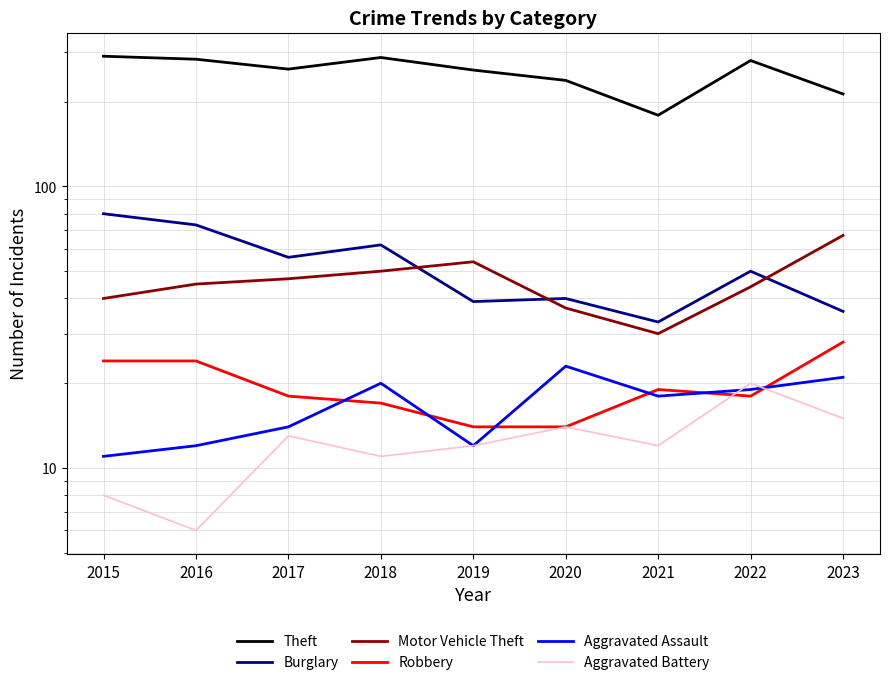

What is the sum of the Theft values at 2015 and 2020?

528